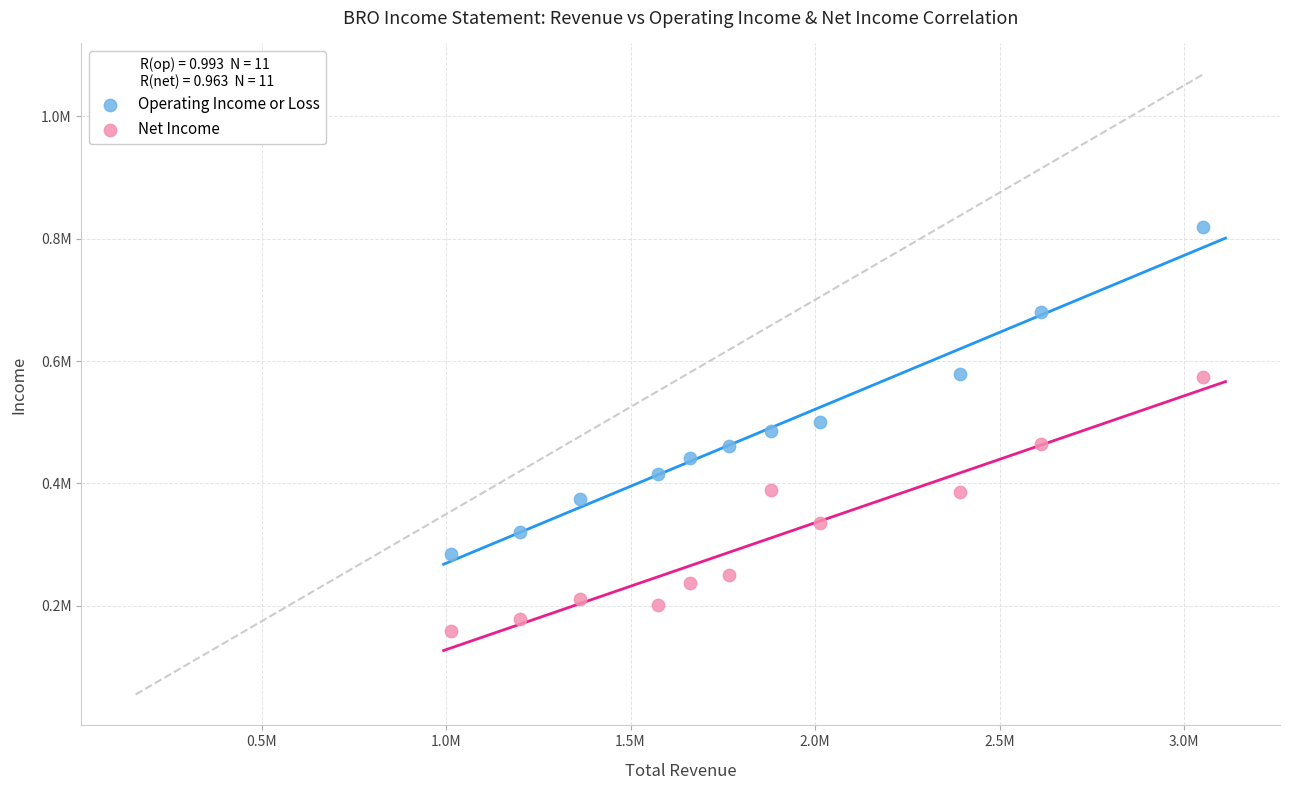

Which series reaches the maximum Y coordinate?

Operating Income or Loss